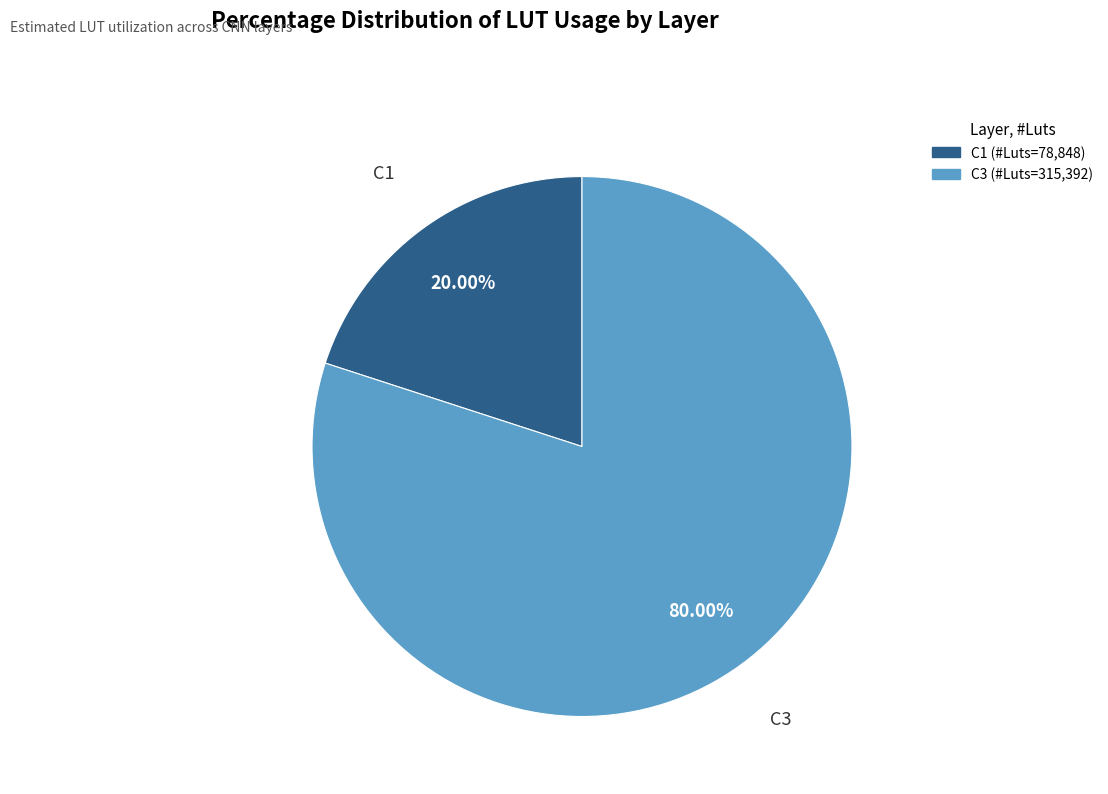

Is there a majority slice in this chart?

Yes